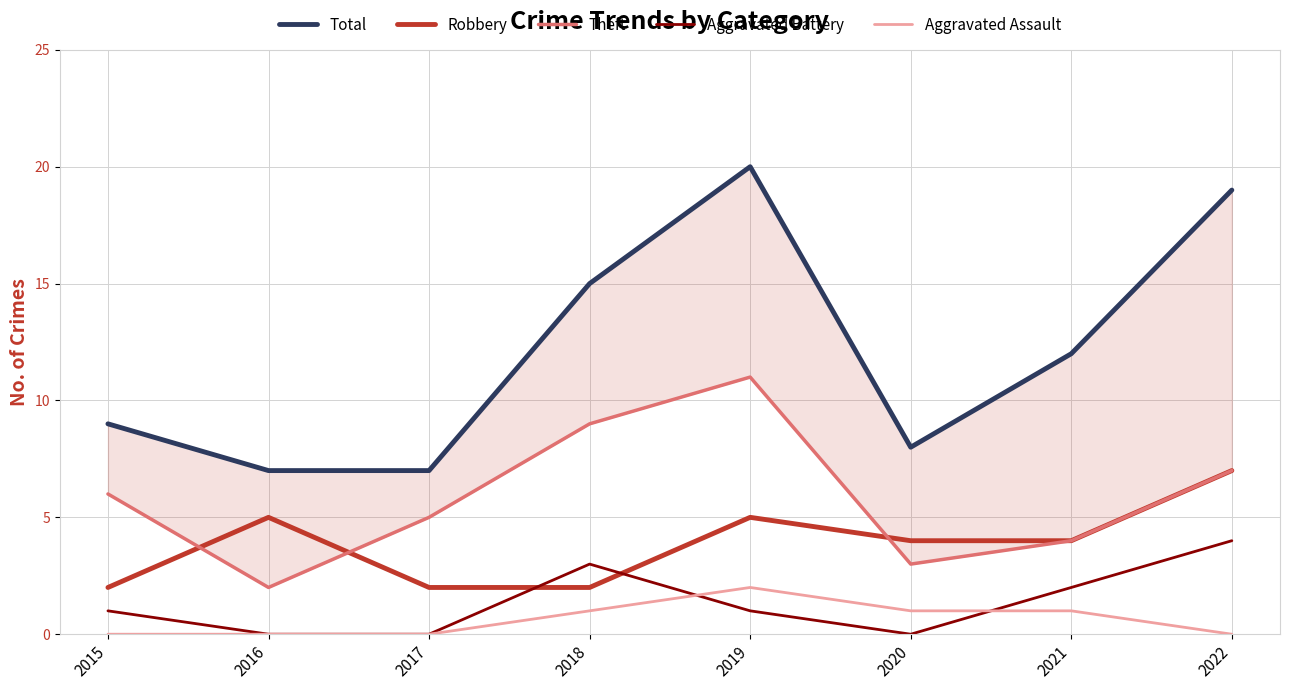

How many distinct data groups are displayed?

5